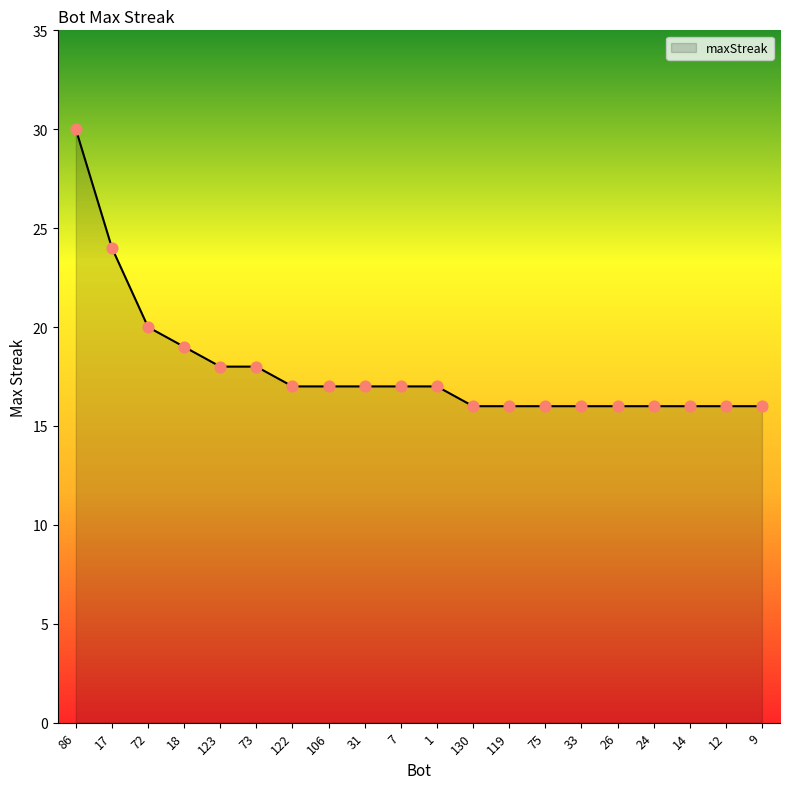

Between 75 and 31, which is larger?

31